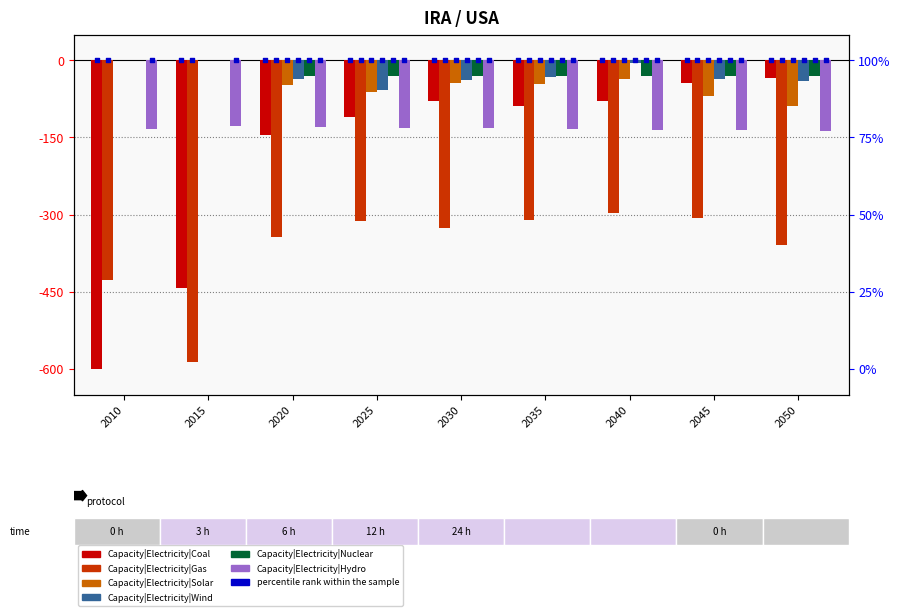

Which series has the largest Y range (max minus min)?

Capacity|Electricity|Coal